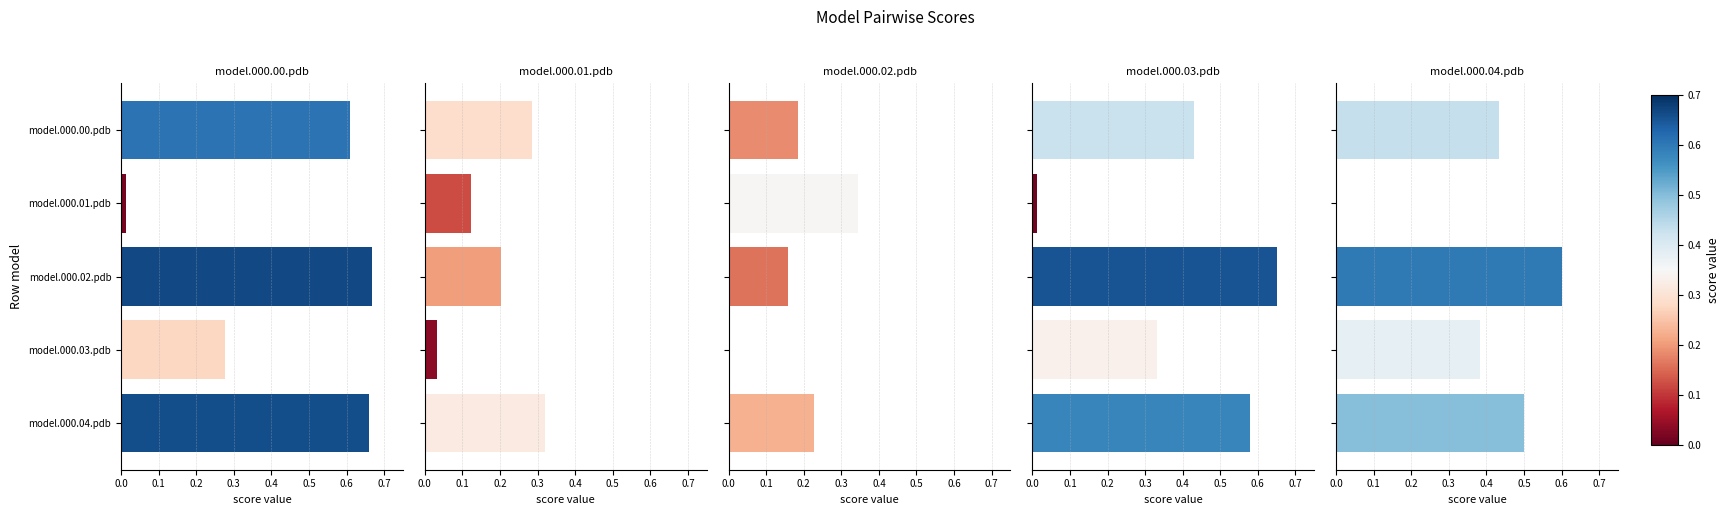

What are all the series names shown in the legend?

model.000.00.pdb, model.000.01.pdb, model.000.02.pdb, model.000.03.pdb, model.000.04.pdb